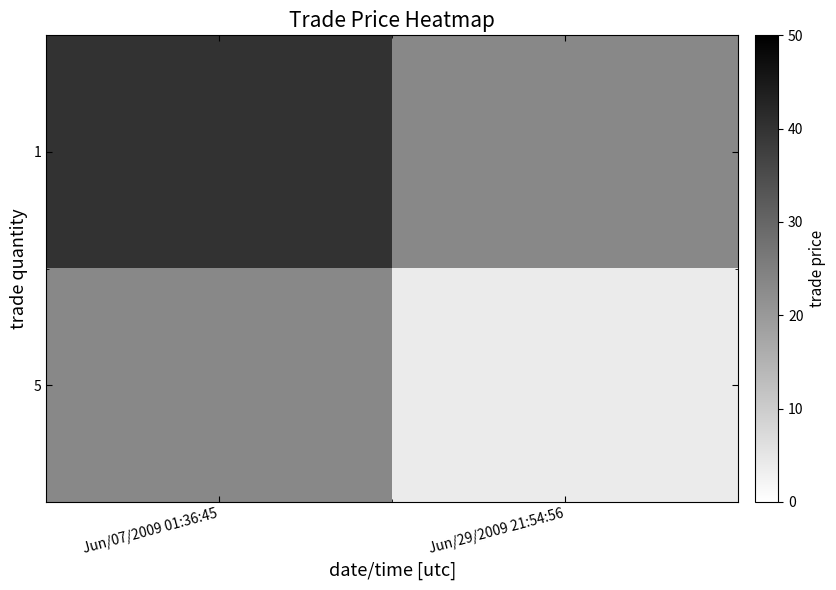

Where is 1 nearest to the value 40?

Jun/07/2009 01:36:45